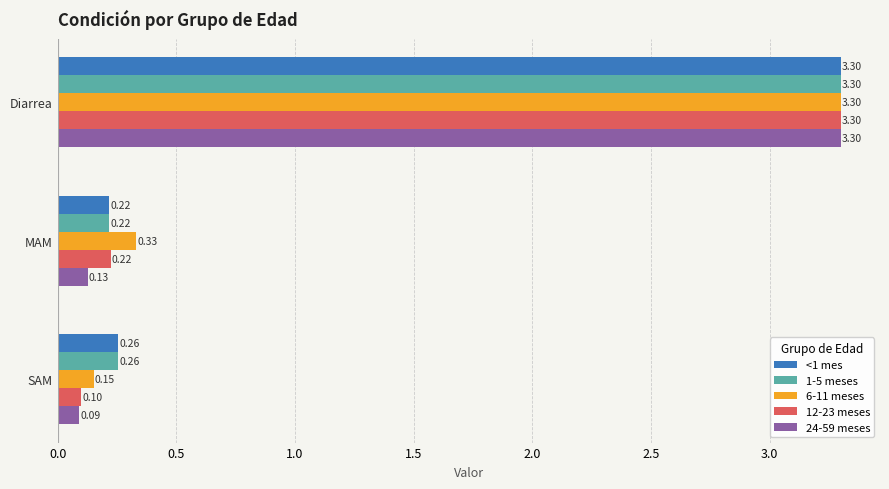

What are all the series names shown in the legend?

<1 mes, 1-5 meses, 6-11 meses, 12-23 meses, 24-59 meses